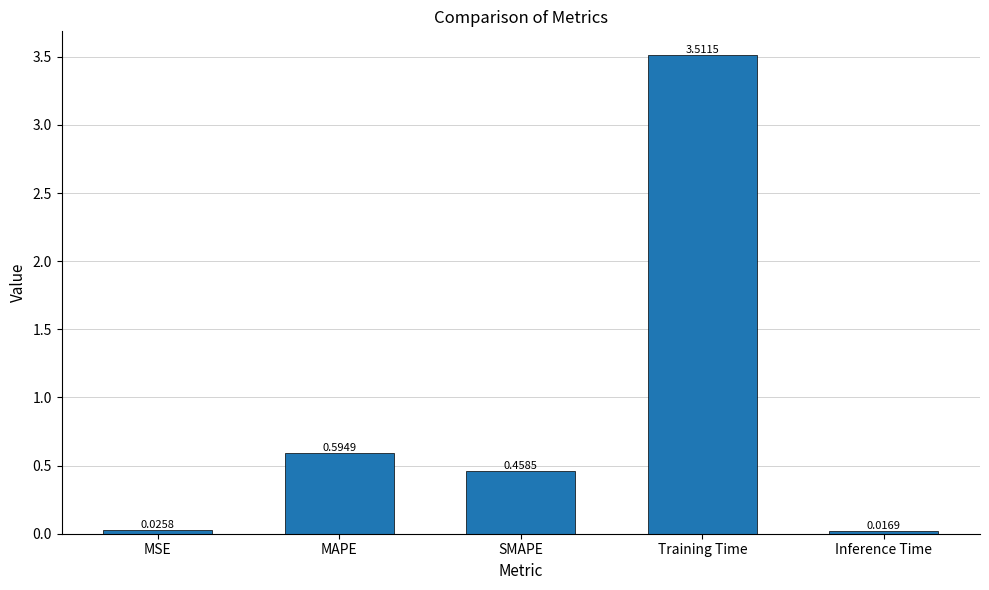

What is the change in value from MSE to MAPE?

+0.6